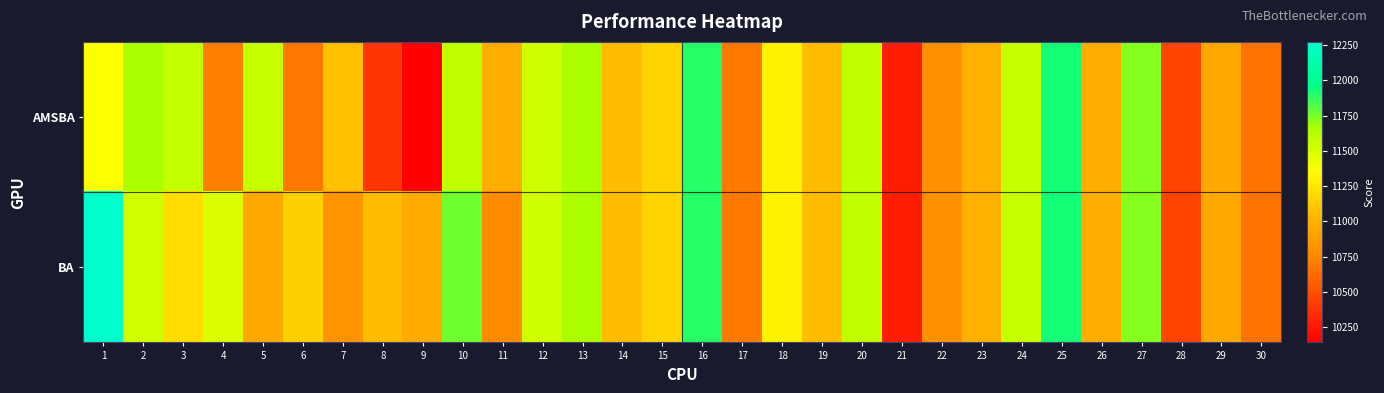

Reading right to left, transcribe all the data shown in this chart.

AMSBA: 30=10661.6	29=10944.6	28=10443.8	27=11725.2	26=10980.6	25=11929.6	24=11560.4	23=10991.7	22=10800.6	21=10283.1	20=11579.1	19=11058.8	18=11301.8	17=10691.0	16=11890.8	15=11172.3	14=11064.4	13=11654.0	12=11530.6	11=10980.9	10=11577.2	9=10142.5	8=10391.7	7=11087.8	6=10682.9	5=11565.2	4=10723.2	3=11569.9	2=11665.0	1=11362.6
BA: 30=10661.6	29=10944.6	28=10443.8	27=11725.2	26=10980.6	25=11929.6	24=11560.4	23=10991.7	22=10800.6	21=10283.1	20=11579.1	19=11058.8	18=11301.8	17=10691.0	16=11890.8	15=11172.3	14=11064.4	13=11654.0	12=11530.6	11=10778.5	10=11770.3	9=10965.1	8=11062.9	7=10823.2	6=11152.1	5=10951.6	4=11483.7	3=11209.3	2=11516.3	1=12272.6